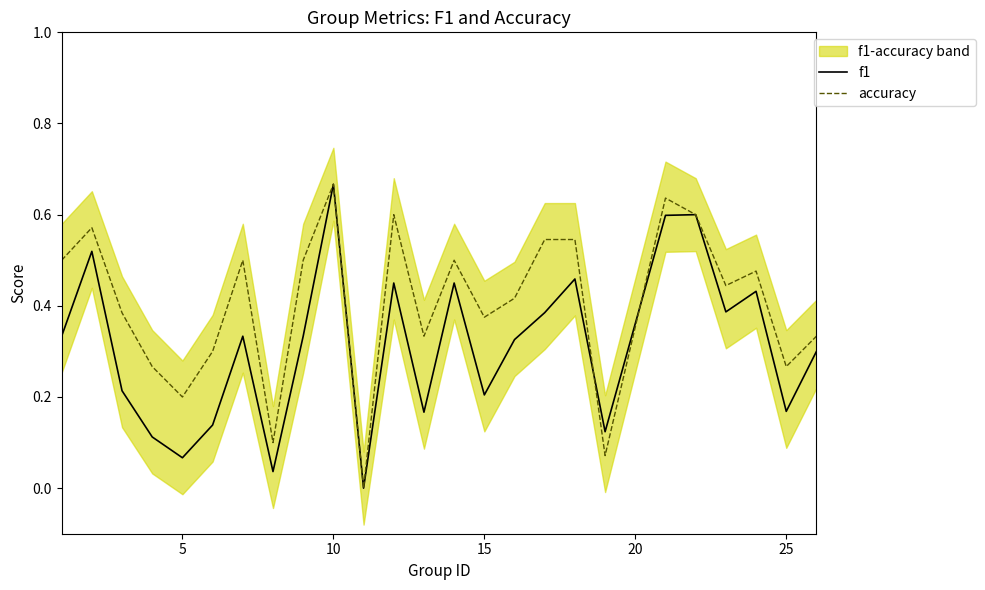

Is it true that f1 equals 0.3 at 25?

False